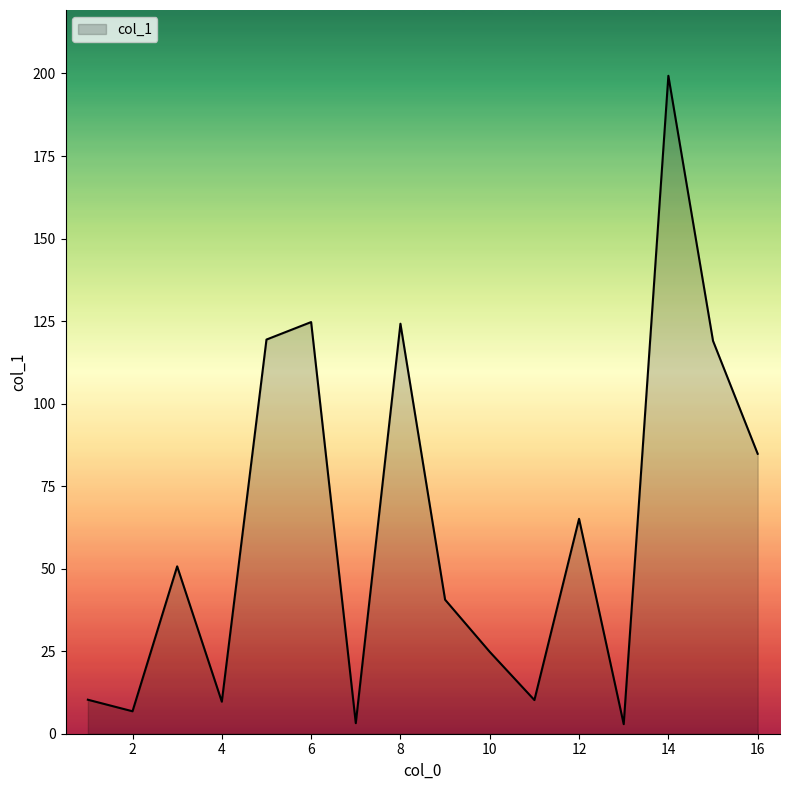

How many interior local valleys (lower than both neighbors) does the data have?

5